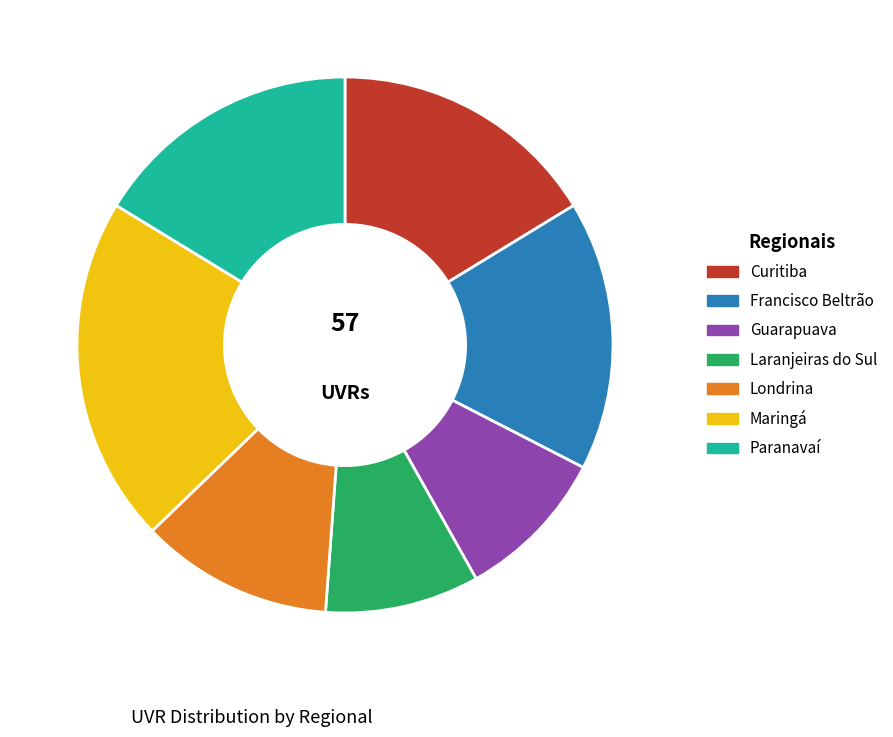

Is there any slice that represents more than half of the pie?

No